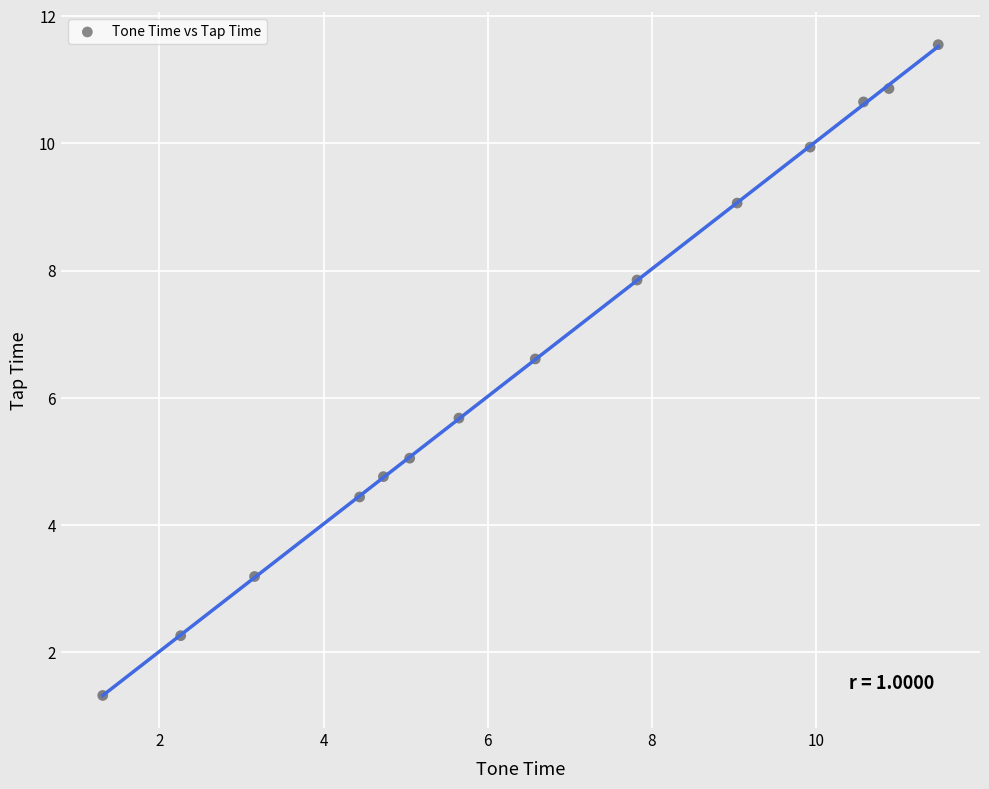

What Y value in the scatter plot is closest to 6?

5.7